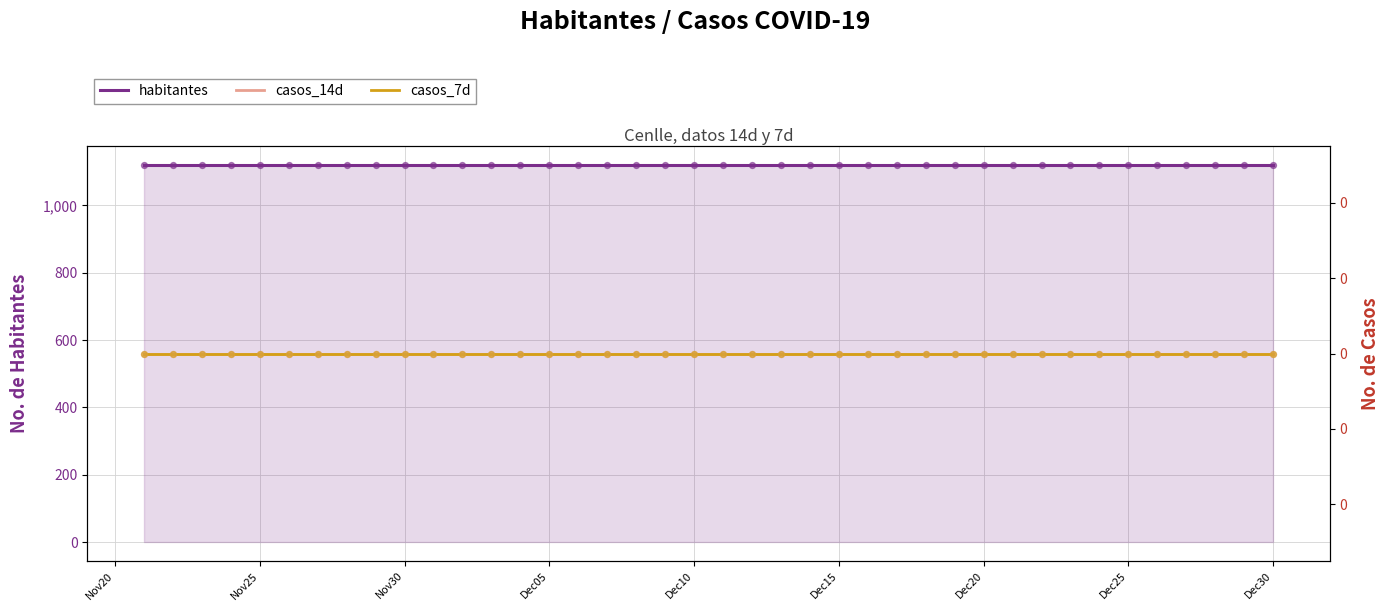

Which series has the largest total across all categories?

habitantes